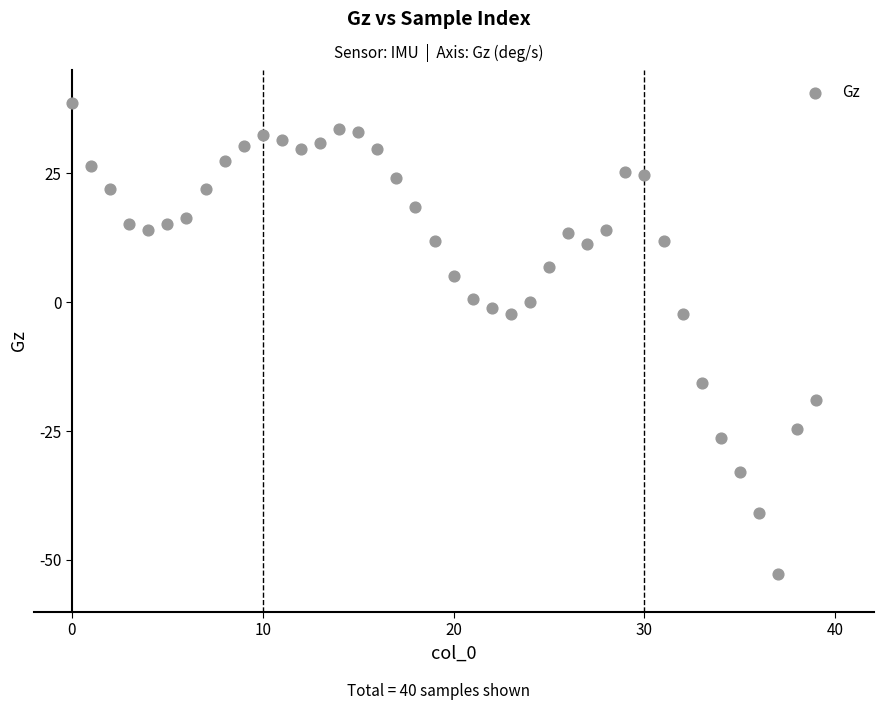

What is the range of Y values (max minus min)?

91.3